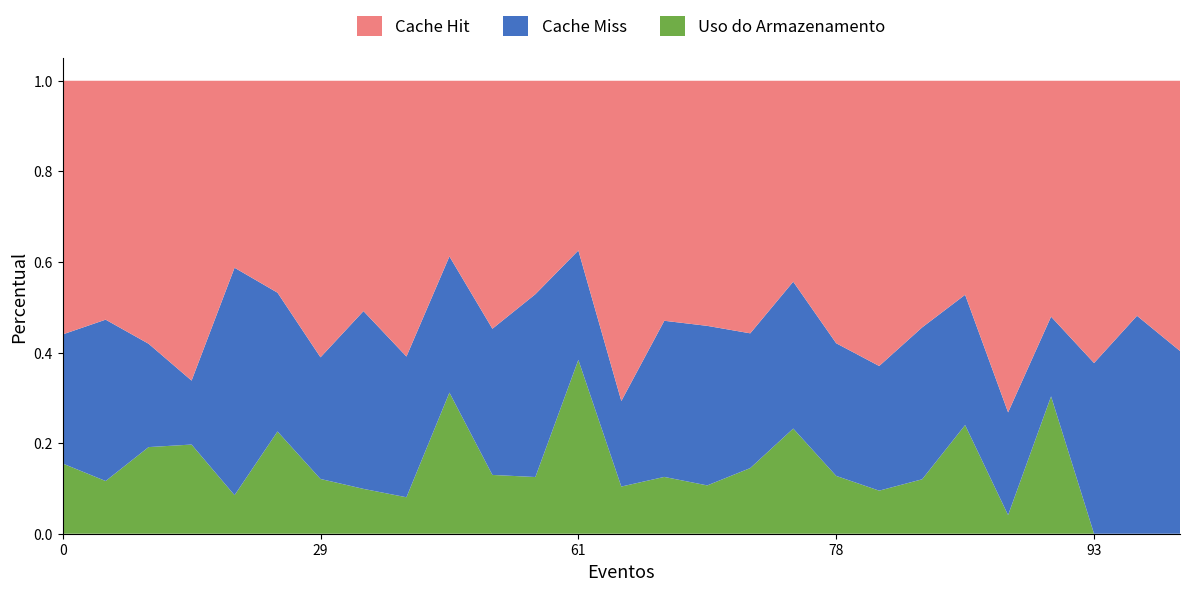

What is the total value across all series at 29?

1.0